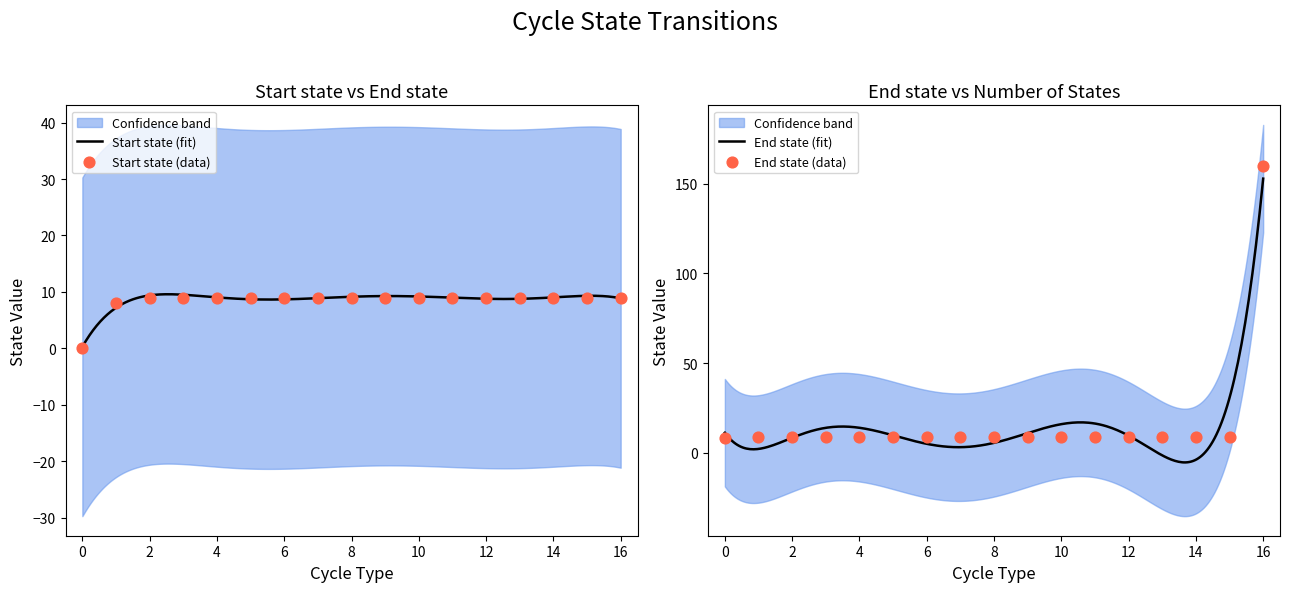

At how many categories does at least one series exceed 41?

1